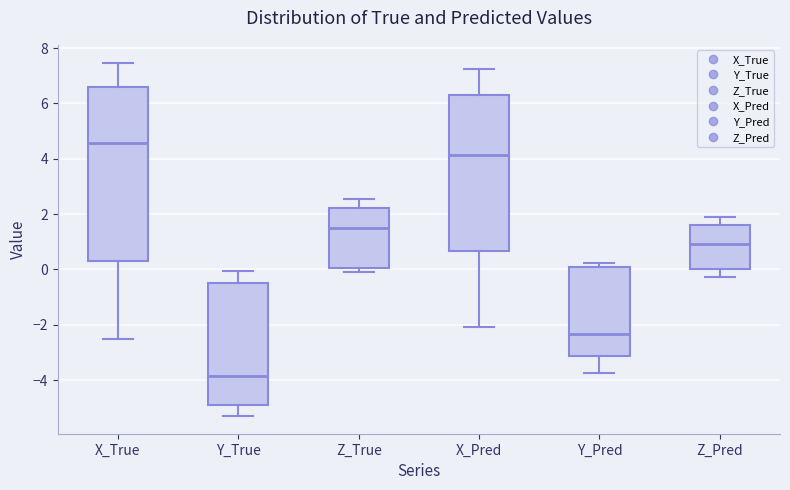

Which box is the tallest, from its lower edge to its upper edge?

X_True